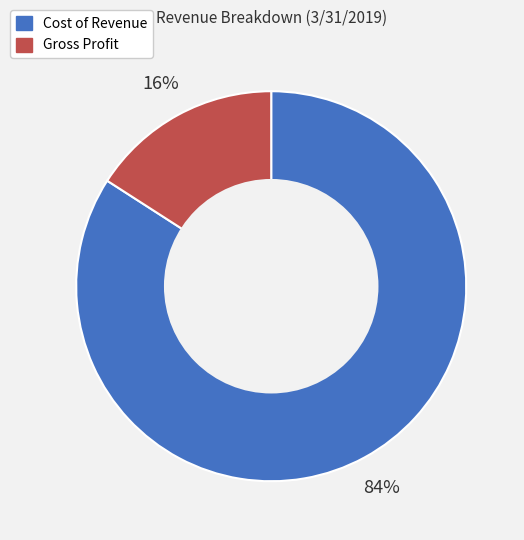

Rank the categories by value from highest to lowest.

Cost of Revenue, Gross Profit